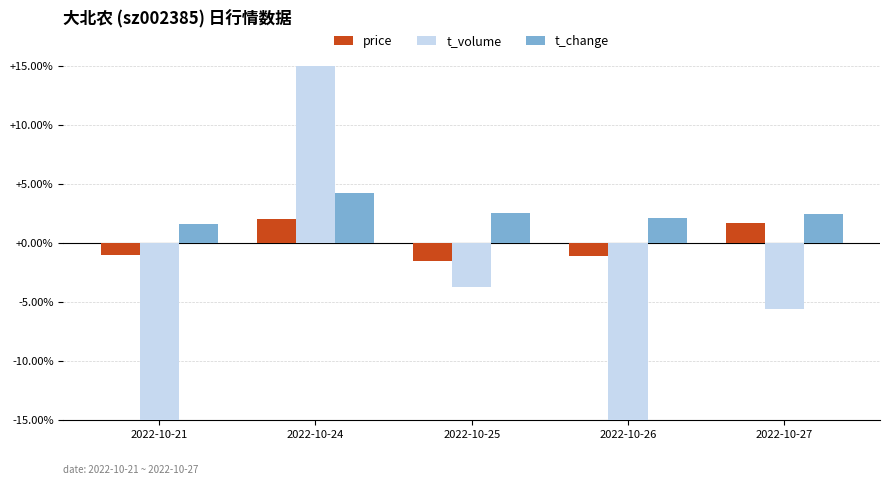

At how many categories does at least one series exceed -2?

5